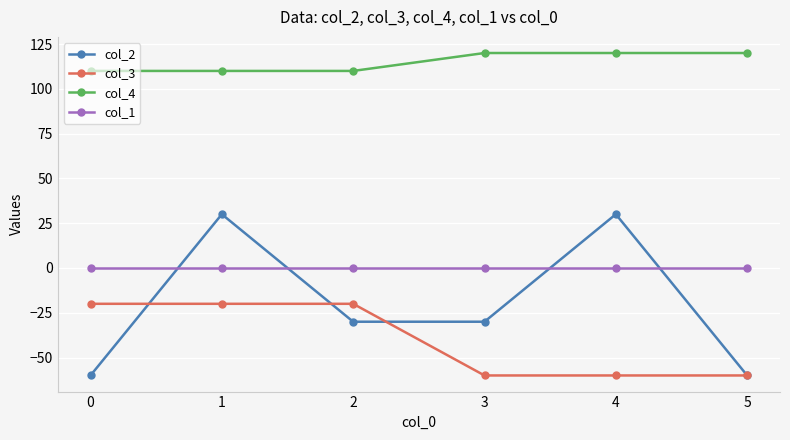

What is the lowest value of the col_2 series?

-60